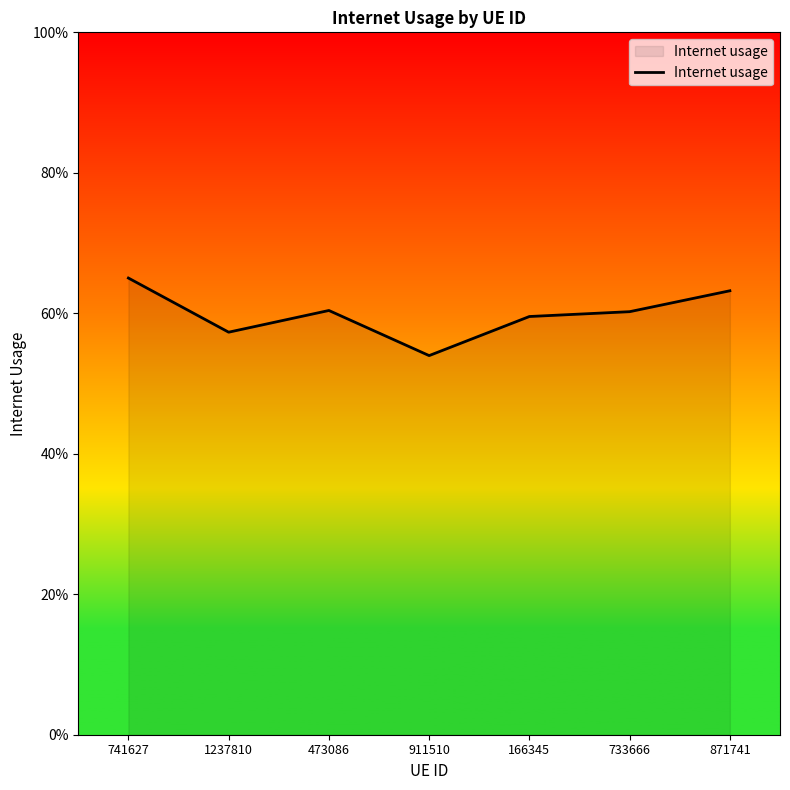

What is the value of the 6th point from the left?

0.6